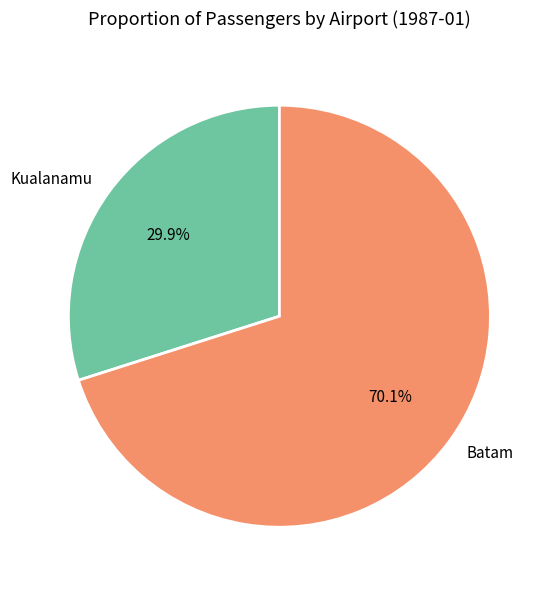

Approximately how many times larger is the value at Kualanamu compared to Batam?

0.4